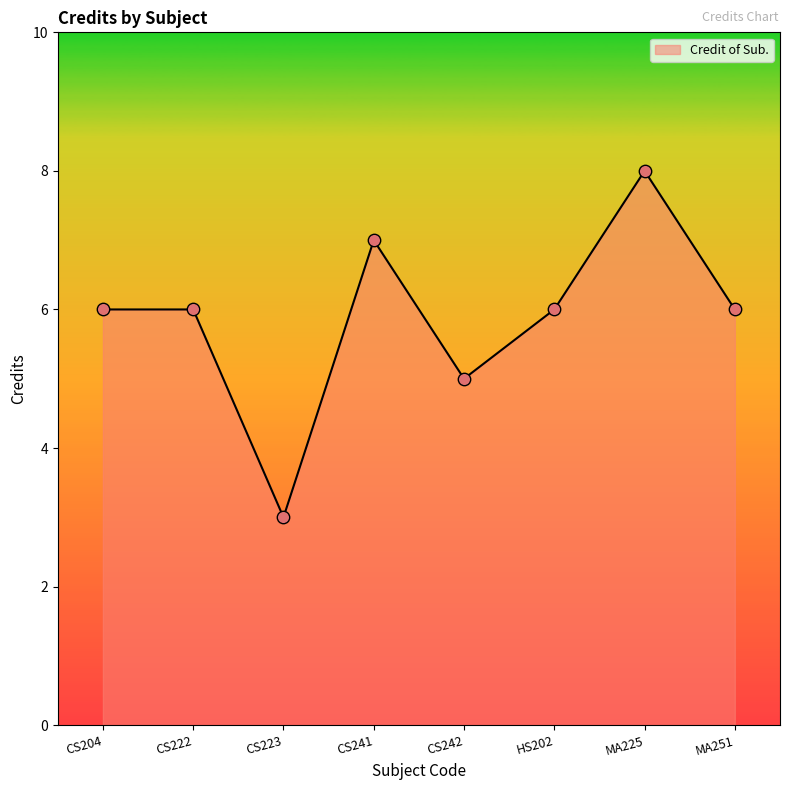

What is the ratio of the value at MA225 to the value at CS222?

1.3